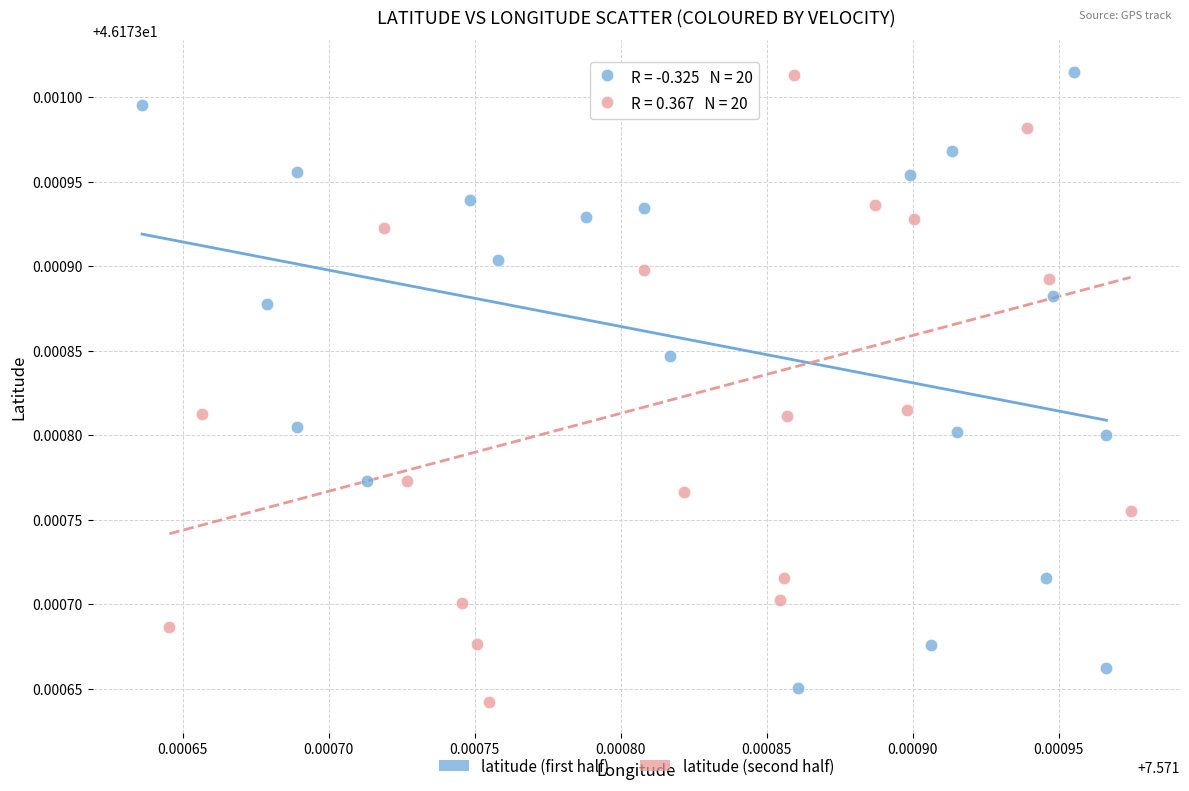

Which series reaches the minimum Y coordinate?

latitude (second half)